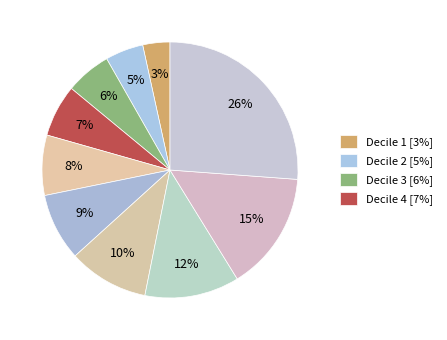

Count the number of slices in the pie.

10